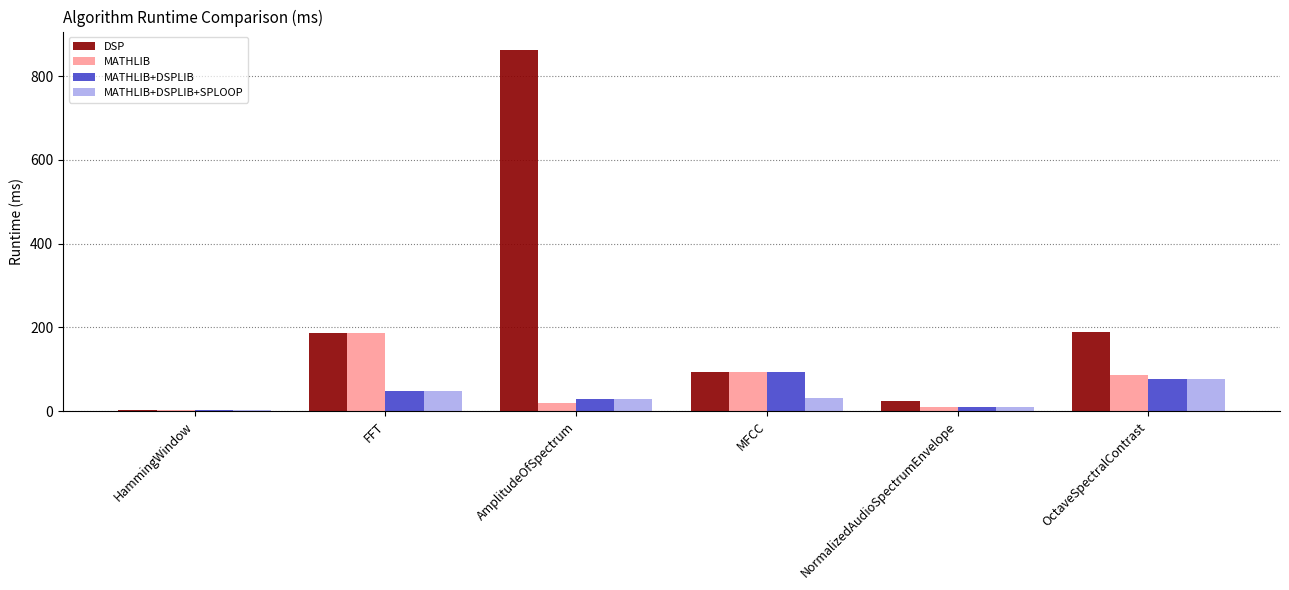

Are the bars horizontal?

No